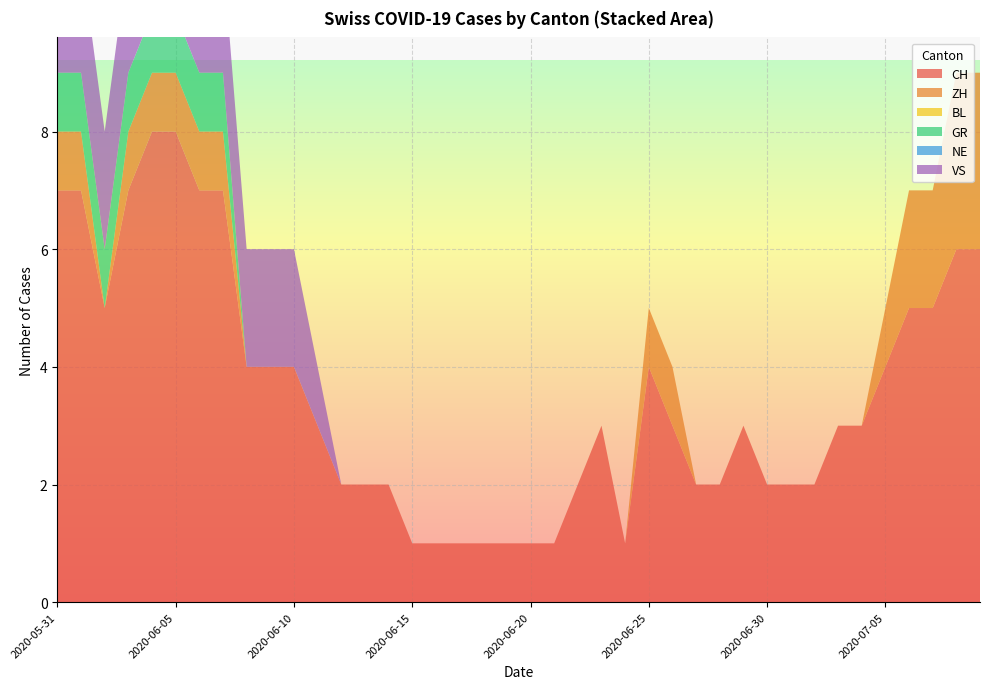

Reading left to right, list all the values displayed in this chart.

CH: 2020-05-31=7	2020-06-01=7	2020-06-02=5	2020-06-03=7	2020-06-04=8	2020-06-05=8	2020-06-06=7	2020-06-07=7	2020-06-08=4	2020-06-09=4	2020-06-10=4	2020-06-11=3	2020-06-12=2	2020-06-13=2	2020-06-14=2	2020-06-15=1	2020-06-16=1	2020-06-17=1	2020-06-18=1	2020-06-19=1	2020-06-20=1	2020-06-21=1	2020-06-22=2	2020-06-23=3	2020-06-24=1	2020-06-25=4	2020-06-26=3	2020-06-27=2	2020-06-28=2	2020-06-29=3	2020-06-30=2	2020-07-01=2	2020-07-02=2	2020-07-03=3	2020-07-04=3	2020-07-05=4	2020-07-06=5	2020-07-07=5	2020-07-08=6	2020-07-09=6
ZH: 2020-05-31=1	2020-06-01=1	2020-06-02=0	2020-06-03=1	2020-06-04=1	2020-06-05=1	2020-06-06=1	2020-06-07=1	2020-06-08=0	2020-06-09=0	2020-06-10=0	2020-06-11=0	2020-06-12=0	2020-06-13=0	2020-06-14=0	2020-06-15=0	2020-06-16=0	2020-06-17=0	2020-06-18=0	2020-06-19=0	2020-06-20=0	2020-06-21=0	2020-06-22=0	2020-06-23=0	2020-06-24=0	2020-06-25=1	2020-06-26=1	2020-06-27=0	2020-06-28=0	2020-06-29=0	2020-06-30=0	2020-07-01=0	2020-07-02=0	2020-07-03=0	2020-07-04=0	2020-07-05=1	2020-07-06=2	2020-07-07=2	2020-07-08=3	2020-07-09=3
BL: 2020-05-31=0	2020-06-01=0	2020-06-02=0	2020-06-03=0	2020-06-04=0	2020-06-05=0	2020-06-06=0	2020-06-07=0	2020-06-08=0	2020-06-09=0	2020-06-10=0	2020-06-11=0	2020-06-12=0	2020-06-13=0	2020-06-14=0	2020-06-15=0	2020-06-16=0	2020-06-17=0	2020-06-18=0	2020-06-19=0	2020-06-20=0	2020-06-21=0	2020-06-22=0	2020-06-23=0	2020-06-24=0	2020-06-25=0	2020-06-26=0	2020-06-27=0	2020-06-28=0	2020-06-29=0	2020-06-30=0	2020-07-01=0	2020-07-02=0	2020-07-03=0	2020-07-04=0	2020-07-05=0	2020-07-06=0	2020-07-07=0	2020-07-08=0	2020-07-09=0
GR: 2020-05-31=1	2020-06-01=1	2020-06-02=1	2020-06-03=1	2020-06-04=1	2020-06-05=1	2020-06-06=1	2020-06-07=1	2020-06-08=0	2020-06-09=0	2020-06-10=0	2020-06-11=0	2020-06-12=0	2020-06-13=0	2020-06-14=0	2020-06-15=0	2020-06-16=0	2020-06-17=0	2020-06-18=0	2020-06-19=0	2020-06-20=0	2020-06-21=0	2020-06-22=0	2020-06-23=0	2020-06-24=0	2020-06-25=0	2020-06-26=0	2020-06-27=0	2020-06-28=0	2020-06-29=0	2020-06-30=0	2020-07-01=0	2020-07-02=0	2020-07-03=0	2020-07-04=0	2020-07-05=0	2020-07-06=0	2020-07-07=0	2020-07-08=0	2020-07-09=0
NE: 2020-05-31=0	2020-06-01=0	2020-06-02=0	2020-06-03=0	2020-06-04=0	2020-06-05=0	2020-06-06=0	2020-06-07=0	2020-06-08=0	2020-06-09=0	2020-06-10=0	2020-06-11=0	2020-06-12=0	2020-06-13=0	2020-06-14=0	2020-06-15=0	2020-06-16=0	2020-06-17=0	2020-06-18=0	2020-06-19=0	2020-06-20=0	2020-06-21=0	2020-06-22=0	2020-06-23=0	2020-06-24=0	2020-06-25=0	2020-06-26=0	2020-06-27=0	2020-06-28=0	2020-06-29=0	2020-06-30=0	2020-07-01=0	2020-07-02=0	2020-07-03=0	2020-07-04=0	2020-07-05=0	2020-07-06=0	2020-07-07=0	2020-07-08=0	2020-07-09=0
VS: 2020-05-31=2	2020-06-01=2	2020-06-02=2	2020-06-03=2	2020-06-04=2	2020-06-05=2	2020-06-06=2	2020-06-07=2	2020-06-08=2	2020-06-09=2	2020-06-10=2	2020-06-11=1	2020-06-12=0	2020-06-13=0	2020-06-14=0	2020-06-15=0	2020-06-16=0	2020-06-17=0	2020-06-18=0	2020-06-19=0	2020-06-20=0	2020-06-21=0	2020-06-22=0	2020-06-23=0	2020-06-24=0	2020-06-25=0	2020-06-26=0	2020-06-27=0	2020-06-28=0	2020-06-29=0	2020-06-30=0	2020-07-01=0	2020-07-02=0	2020-07-03=0	2020-07-04=0	2020-07-05=0	2020-07-06=0	2020-07-07=0	2020-07-08=0	2020-07-09=0